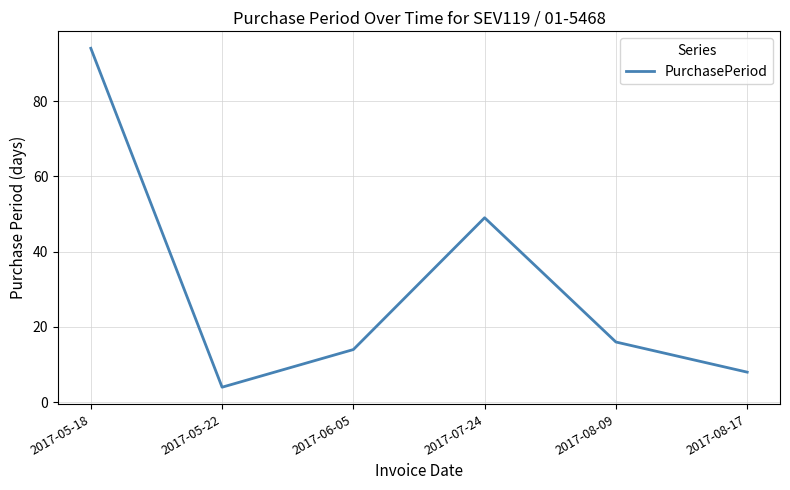

What is the minimum value shown in the chart?

4